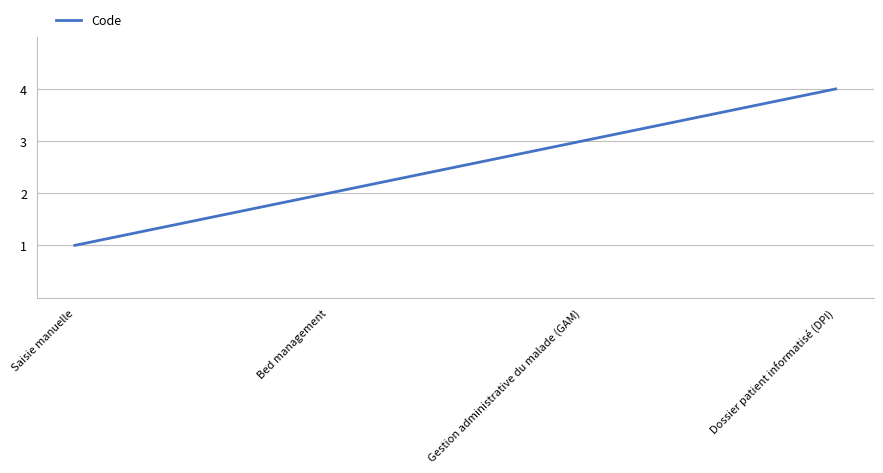

At which category does the chart reach its minimum across all series?

Saisie manuelle